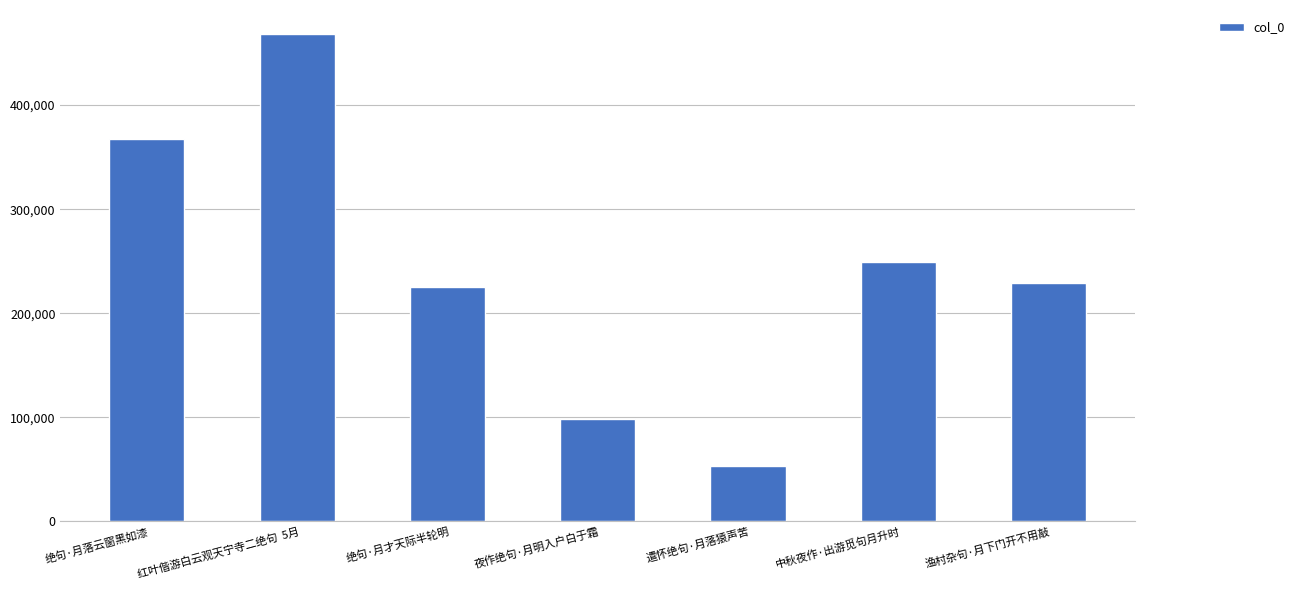

Reading left to right, list all the values displayed in this chart.

绝句·月落云窗黑如漆=367727	红叶偕游白云观天宁寺二绝句  5月=467901	绝句·月才天际半轮明=225084	夜作绝句·月明入户白于霜=98581	遣怀绝句·月落猿声苦=53101	中秋夜作·出游觅句月升时=249670	渔村杂句·月下门开不用敲=229405